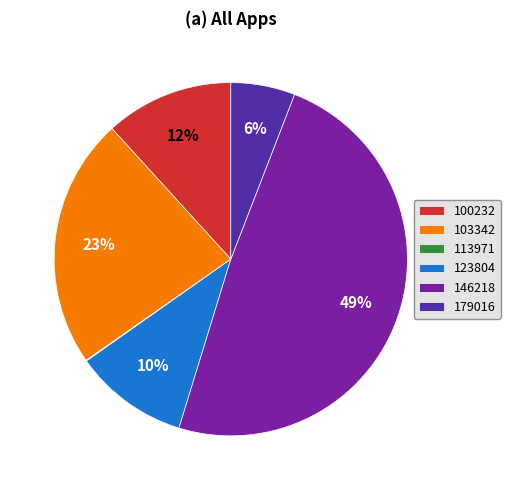

To the nearest percent, what is the average slice percentage?

17%